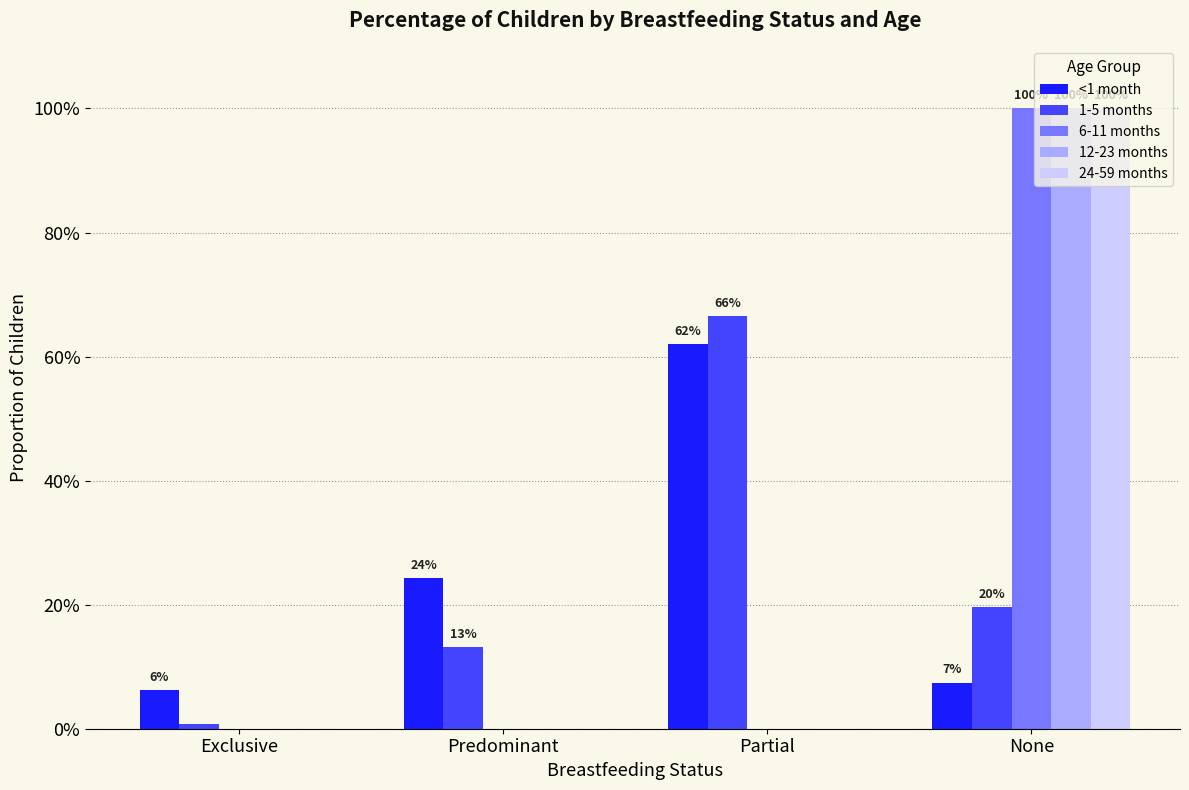

What are all the series names shown in the legend?

<1 month, 1-5 months, 6-11 months, 12-23 months, 24-59 months